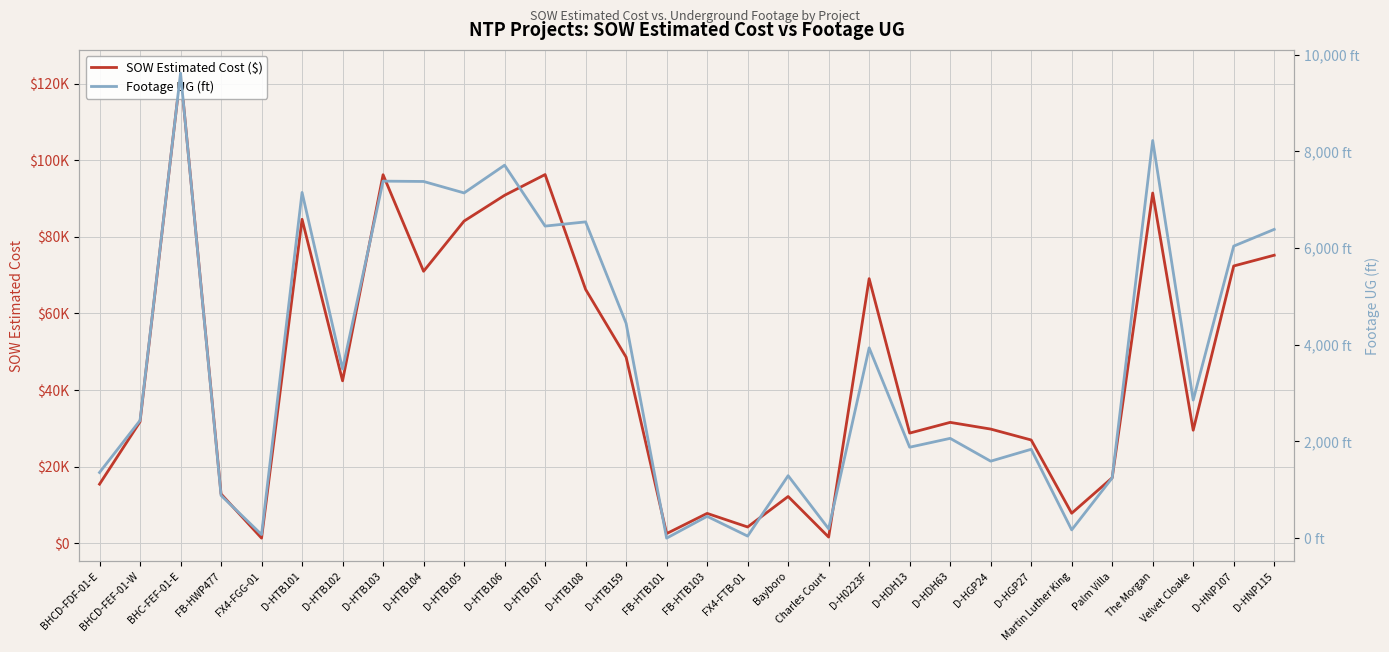

Which category has the highest value across all series?

BHC-FEF-01-E